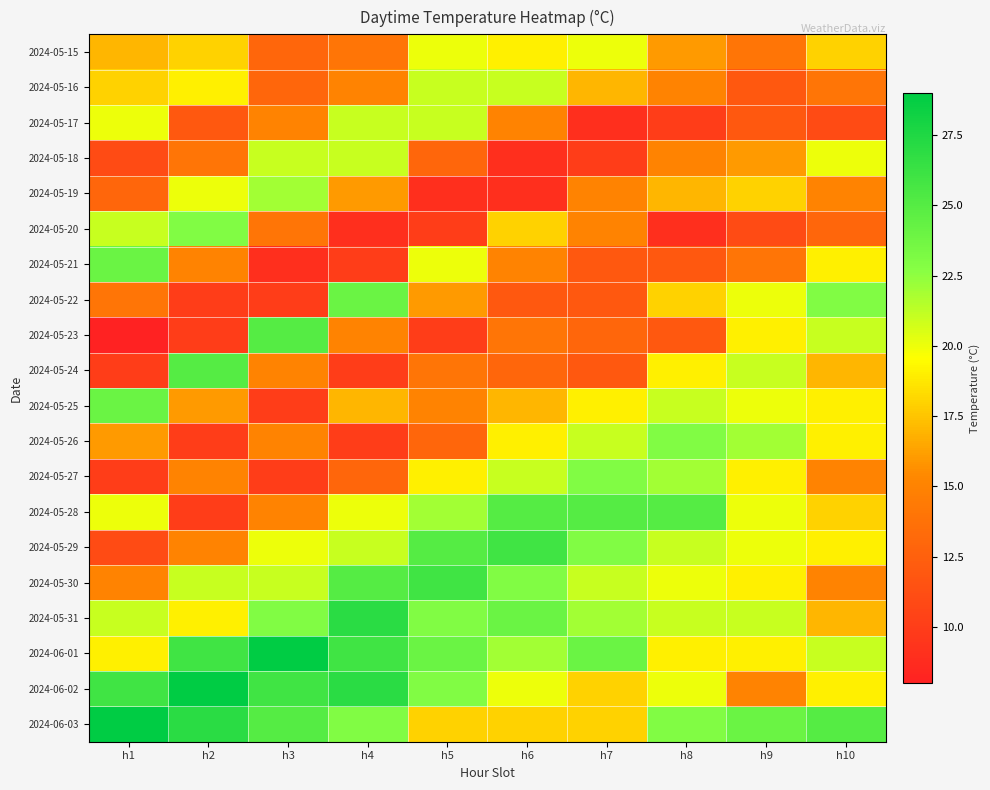

Reading left to right, list all the values displayed in this chart.

2024-05-15: h1=17	h2=18	h3=13	h4=14	h5=20	h6=19	h7=20	h8=16	h9=14	h10=18
2024-05-16: h1=18	h2=19	h3=13	h4=15	h5=21	h6=21	h7=17	h8=15	h9=12	h10=14
2024-05-17: h1=20	h2=12	h3=15	h4=21	h5=21	h6=15	h7=9	h8=10	h9=12	h10=11
2024-05-18: h1=11	h2=14	h3=21	h4=21	h5=13	h6=9	h7=10	h8=15	h9=16	h10=20
2024-05-19: h1=13	h2=20	h3=22	h4=16	h5=9	h6=9	h7=15	h8=17	h9=18	h10=15
2024-05-20: h1=21	h2=23	h3=14	h4=9	h5=10	h6=18	h7=15	h8=9	h9=11	h10=13
2024-05-21: h1=24	h2=15	h3=9	h4=10	h5=20	h6=15	h7=12	h8=12	h9=14	h10=19
2024-05-22: h1=14	h2=10	h3=10	h4=24	h5=16	h6=12	h7=12	h8=18	h9=20	h10=23
2024-05-23: h1=8	h2=10	h3=25	h4=15	h5=10	h6=14	h7=13	h8=12	h9=19	h10=21
2024-05-24: h1=10	h2=25	h3=15	h4=10	h5=14	h6=13	h7=12	h8=19	h9=21	h10=17
2024-05-25: h1=24	h2=16	h3=10	h4=17	h5=15	h6=17	h7=19	h8=21	h9=20	h10=19
2024-05-26: h1=16	h2=10	h3=15	h4=10	h5=13	h6=19	h7=21	h8=23	h9=22	h10=19
2024-05-27: h1=10	h2=15	h3=10	h4=13	h5=19	h6=21	h7=23	h8=22	h9=19	h10=15
2024-05-28: h1=20	h2=10	h3=15	h4=20	h5=22	h6=25	h7=25	h8=25	h9=20	h10=18
2024-05-29: h1=11	h2=15	h3=20	h4=21	h5=25	h6=26	h7=23	h8=21	h9=20	h10=19
2024-05-30: h1=15	h2=21	h3=21	h4=25	h5=26	h6=23	h7=21	h8=20	h9=19	h10=15
2024-05-31: h1=21	h2=19	h3=23	h4=27	h5=23	h6=24	h7=22	h8=21	h9=21	h10=17
2024-06-01: h1=19	h2=26	h3=29	h4=26	h5=24	h6=22	h7=24	h8=19	h9=19	h10=21
2024-06-02: h1=26	h2=29	h3=26	h4=27	h5=23	h6=20	h7=18	h8=20	h9=15	h10=19
2024-06-03: h1=29	h2=27	h3=25	h4=23	h5=18	h6=18	h7=18	h8=23	h9=24	h10=25